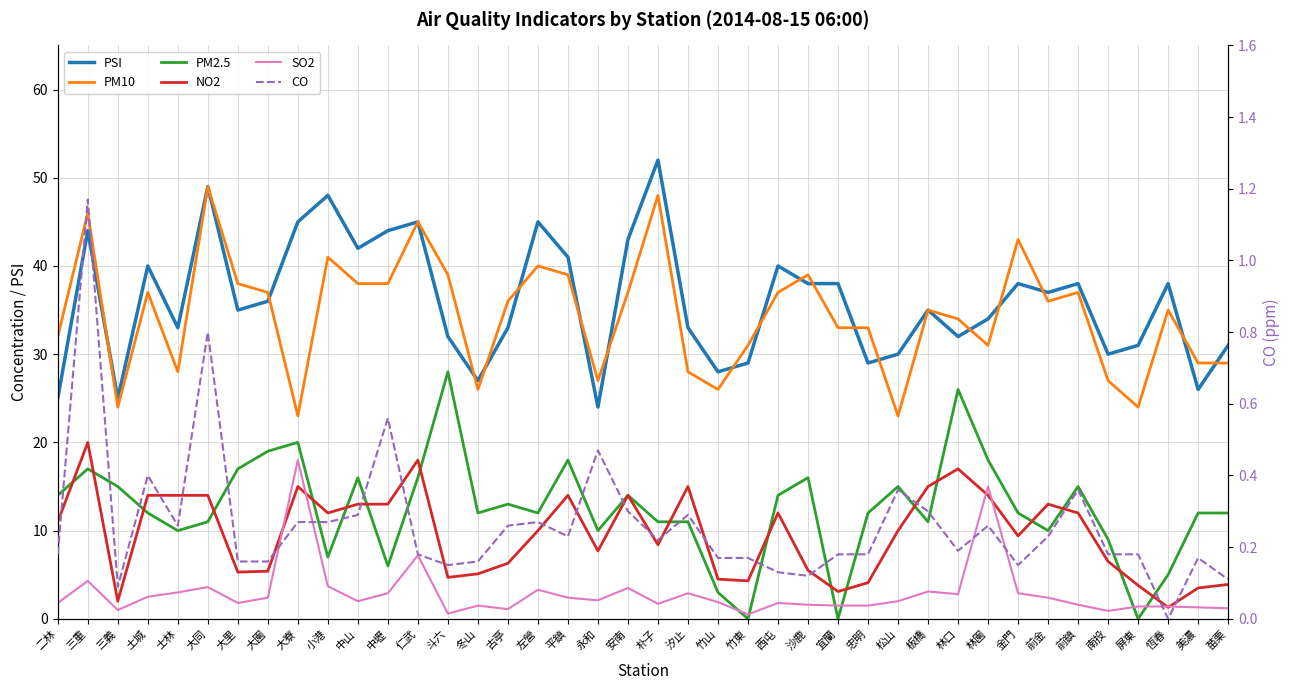

What is the label of the 11th point from the left?

中山